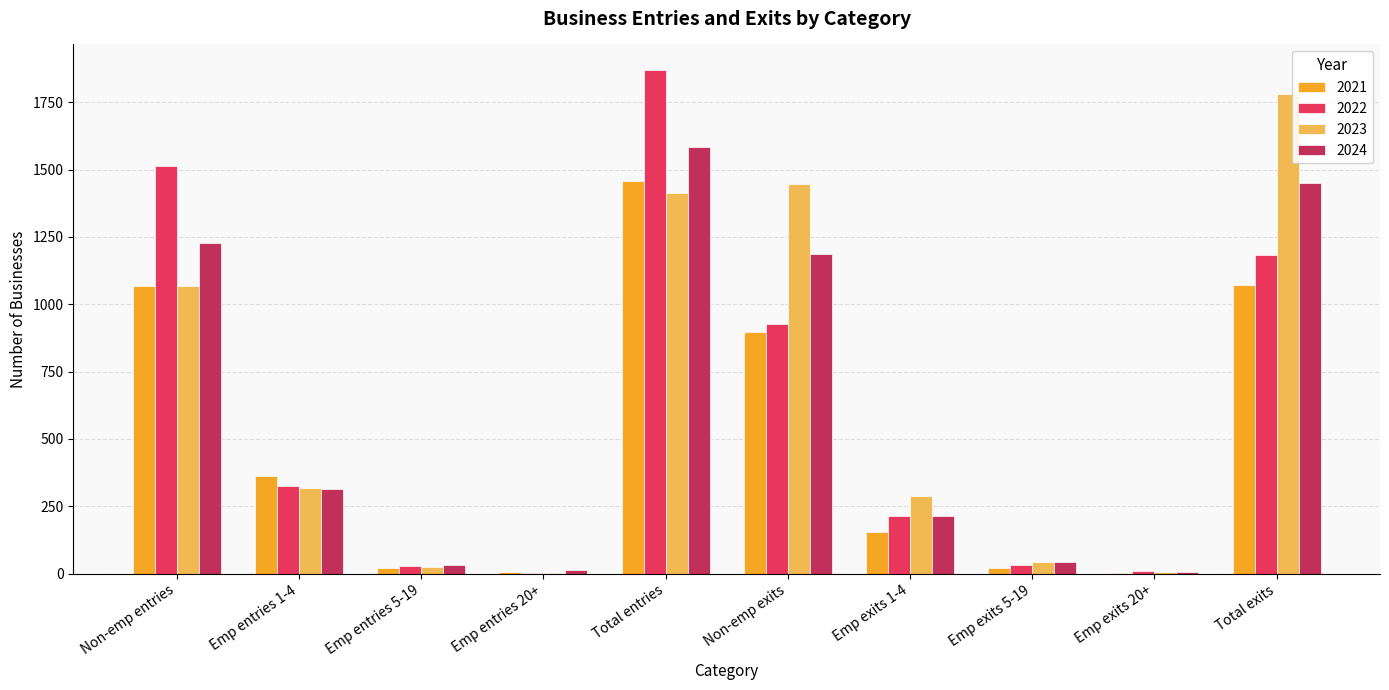

Which series has the widest spread of values?

2022